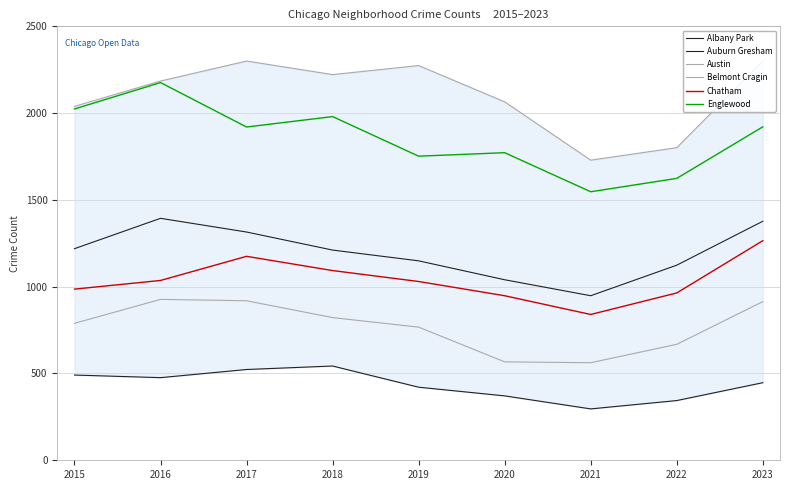

What is the value of the Belmont Cragin point at the 4th from the left?

822